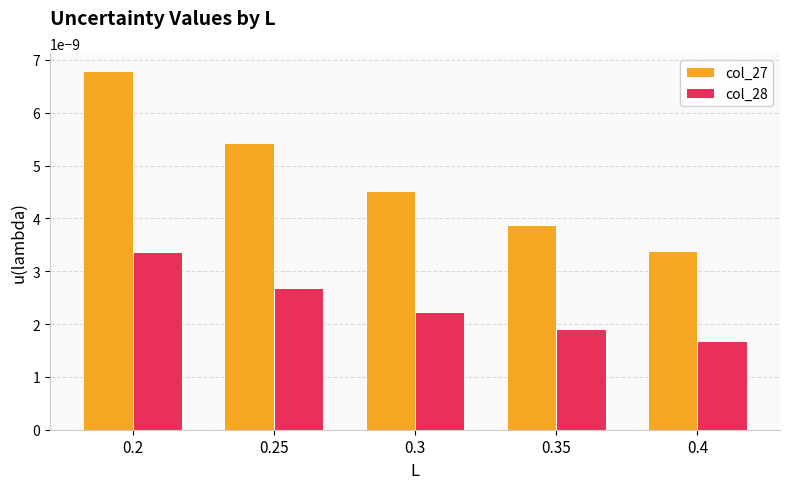

Rank the series by their maximum value, from highest to lowest.

col_27, col_28